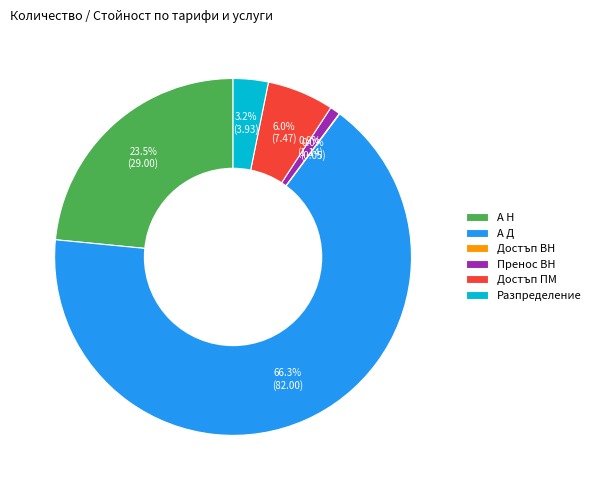

What portion of the pie excludes Пренос ВН?

99.1%